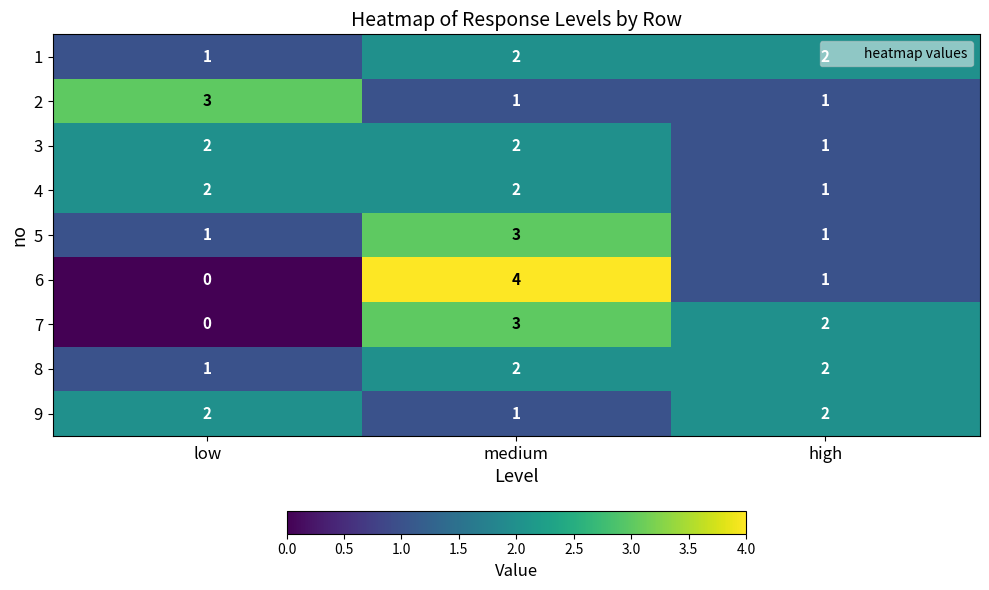

True or false: 5 has a value of 4 at medium.

False